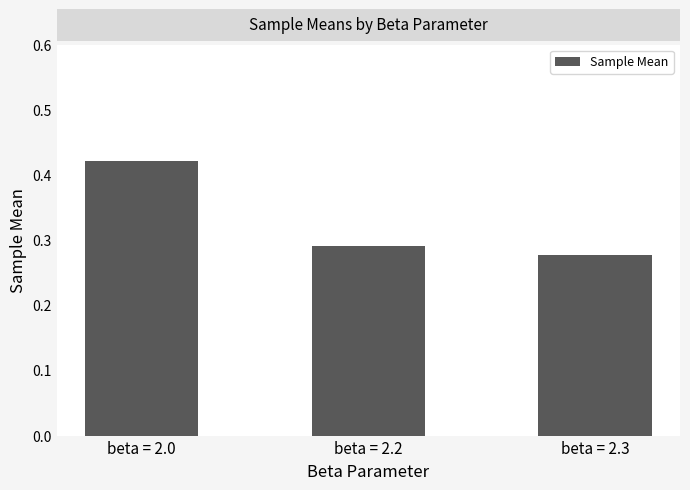

What is the change in value from beta = 2.0 to beta = 2.2?

-0.1